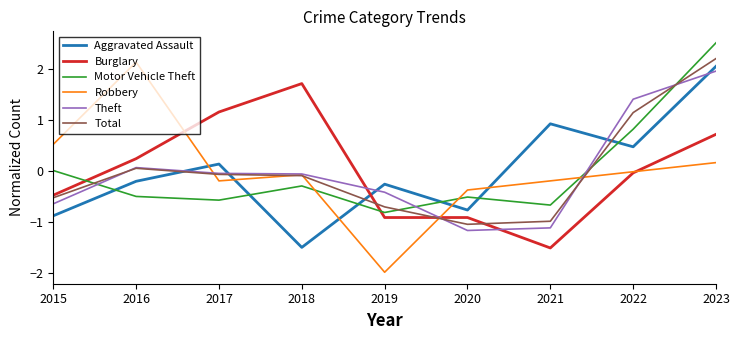

How many lines are shown in the chart?

6